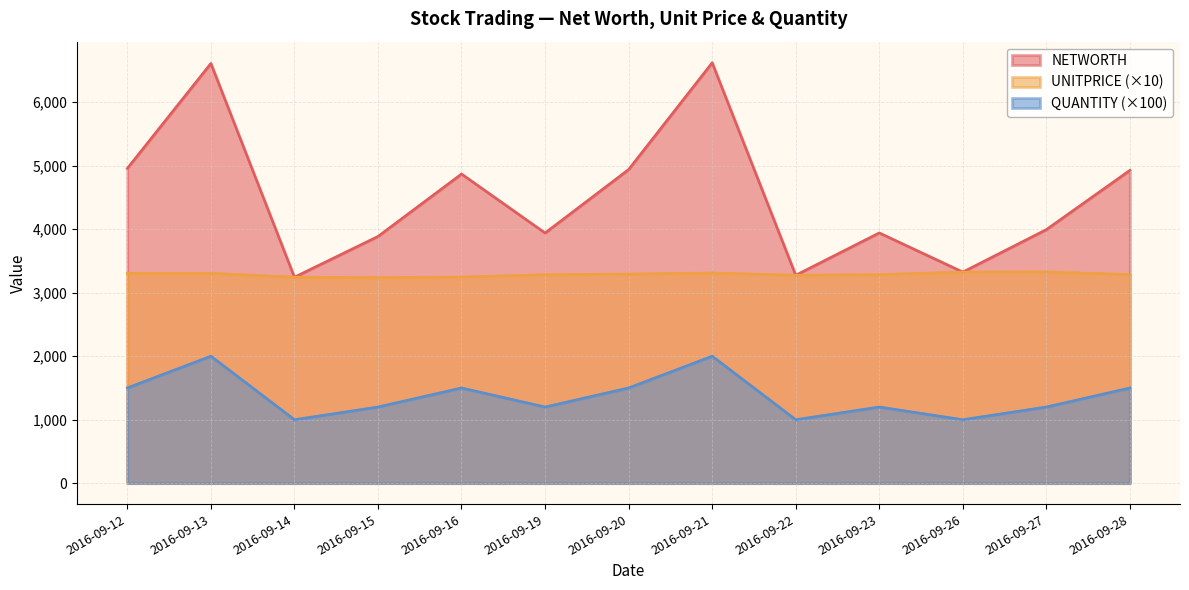

How many lines are shown in the chart?

3